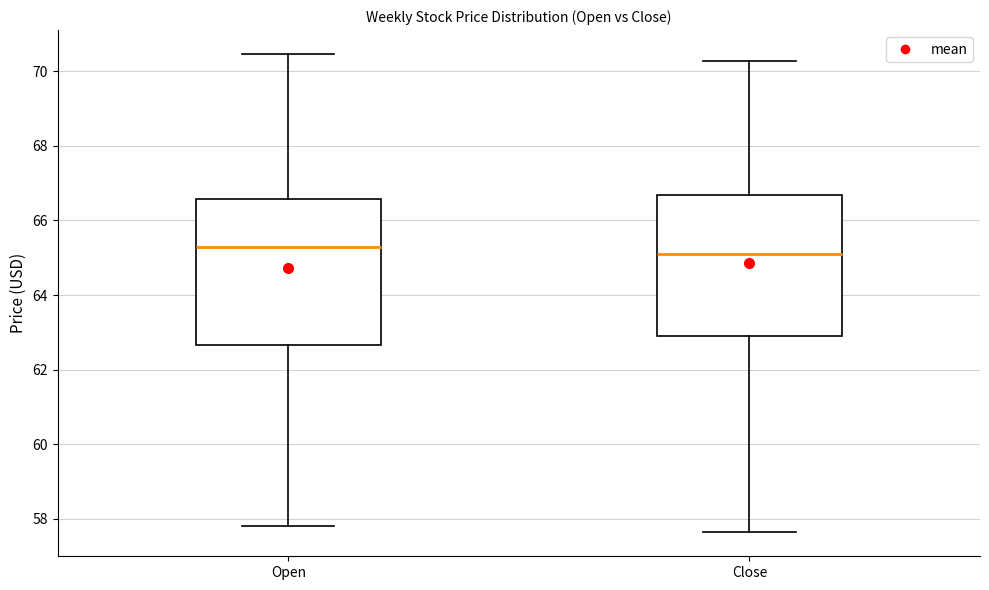

Reading left to right, transcribe this box plot: for each box, give where its median line is, the range the box spans, and where its two whiskers end, as read against the y-axis. The values are not printed on the chart, so give them approximately, as read against the axis.

Open: median 65.2, box 62.6 to 66.6, whiskers 57.8 to 70.4
Close: median 65.2, box 63.0 to 66.6, whiskers 57.6 to 70.2